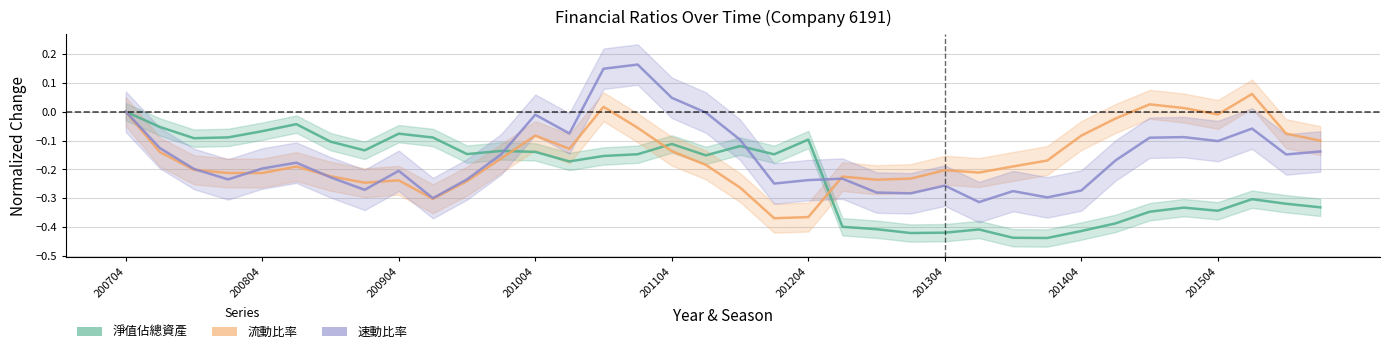

How many lines are shown in the chart?

3